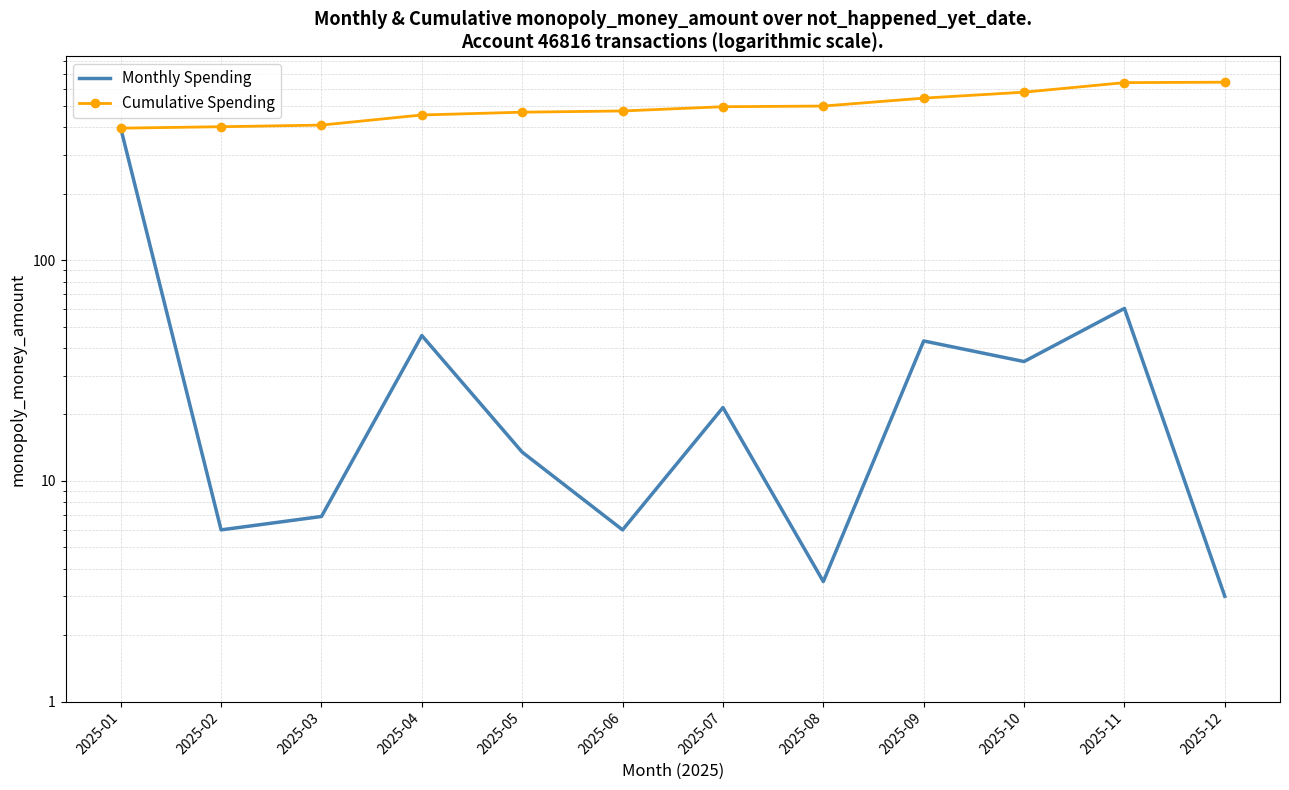

The Cumulative Spending series shows 852.8 at 2025-10. True or false?

False